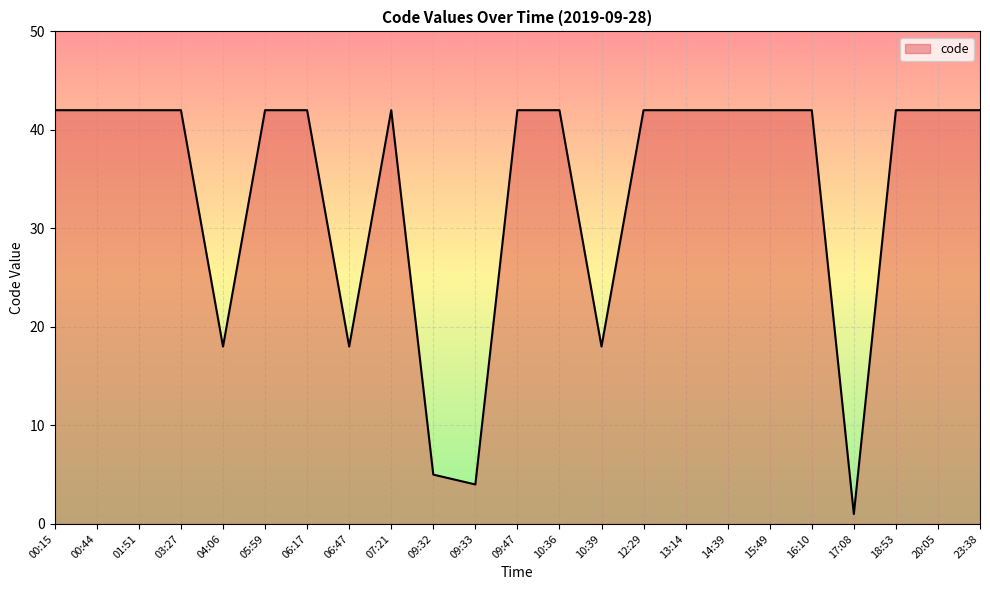

What is the difference between the maximum and minimum values?

41